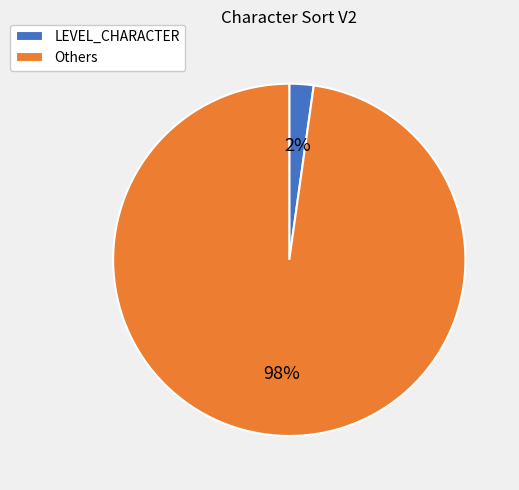

Which category accounts for the majority?

Others